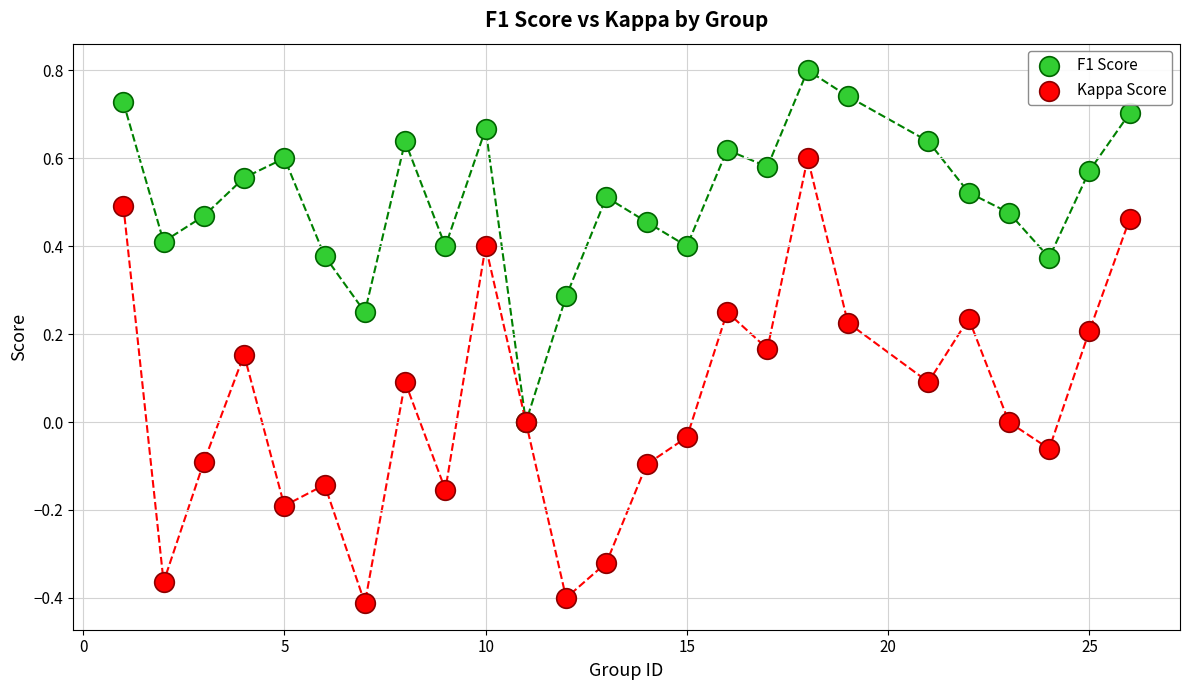

What are all the series names shown in the legend?

F1 Score, Kappa Score